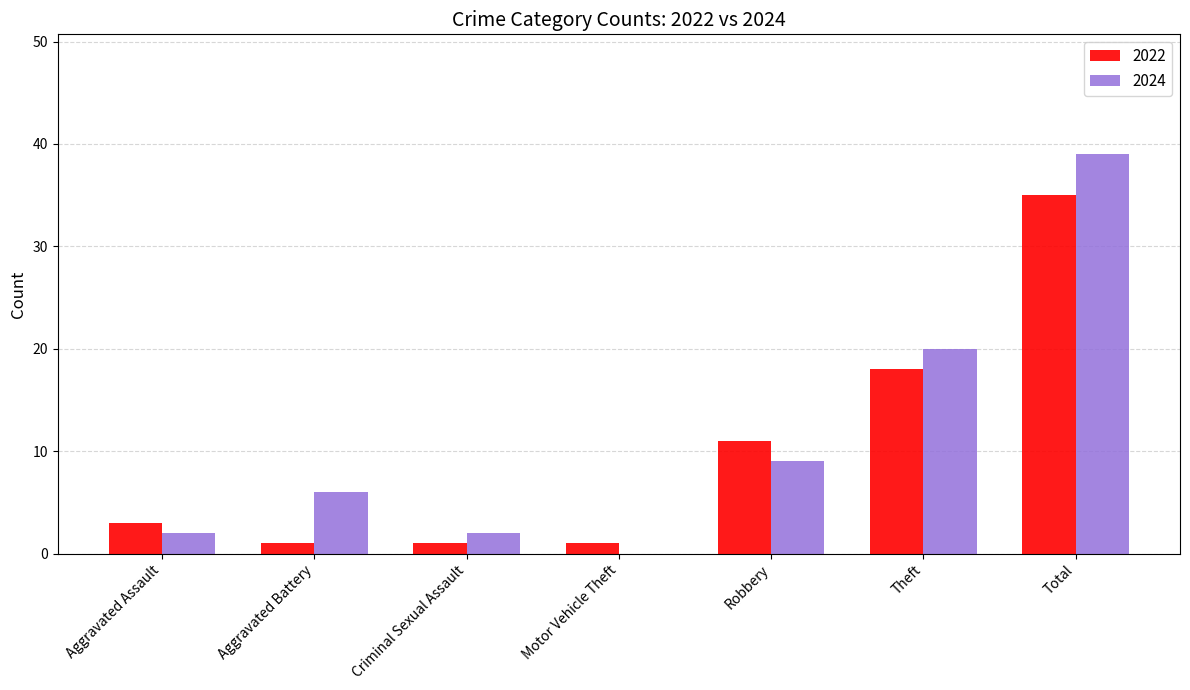

What is the sum of all 2022 values?

70